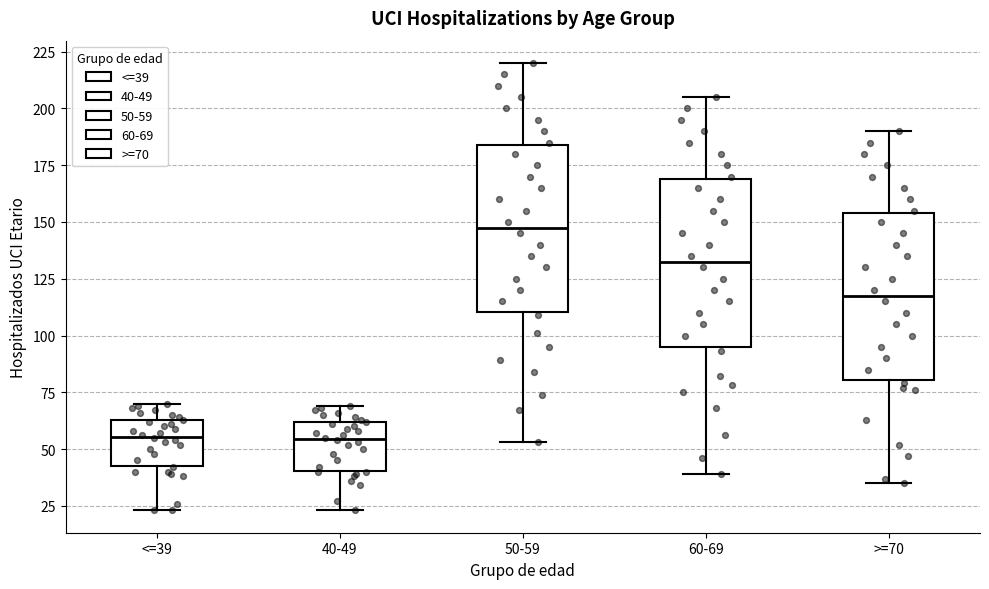

Reading left to right, read every box against the y-axis: the position of its median line, the range the box covers, and the ends of its whiskers. The values are not printed on the chart, so give them approximately, as read against the axis.

<=39: median 55, box 45 to 65, whiskers 25 to 70
40-49: median 55, box 40 to 60, whiskers 25 to 70
50-59: median 150, box 110 to 185, whiskers 55 to 220
60-69: median 135, box 95 to 170, whiskers 40 to 205
>=70: median 120, box 80 to 155, whiskers 35 to 190